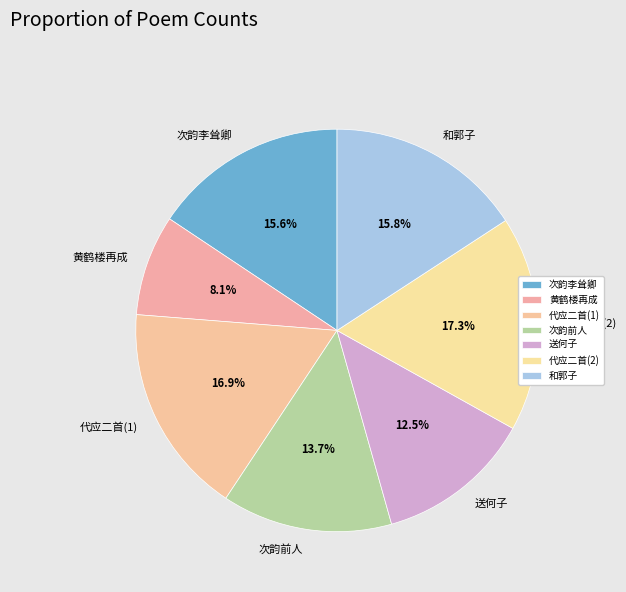

To the nearest percent, what is the average slice percentage?

14%